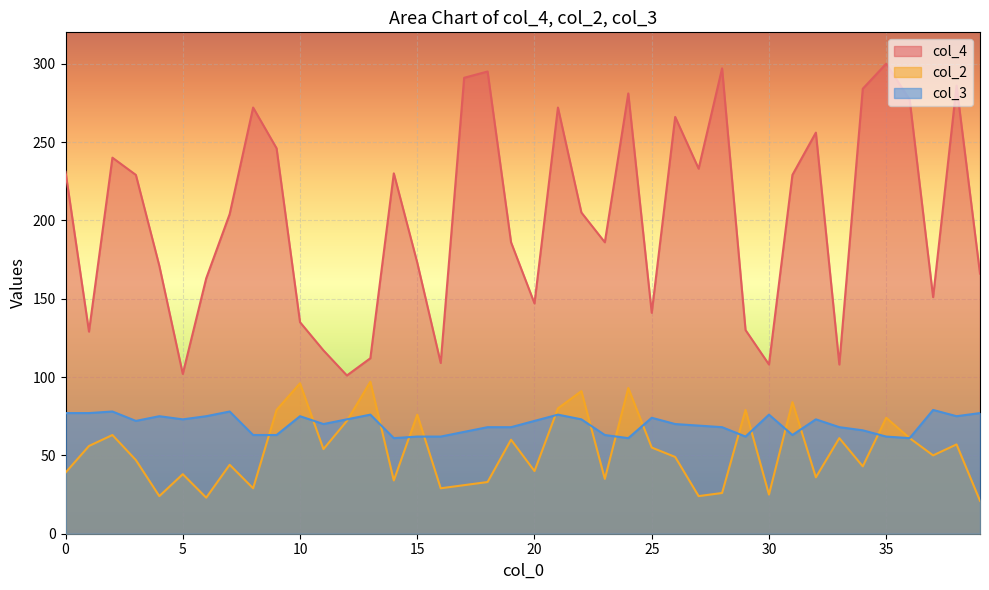

Reading left to right, extract all data points from this chart.

col_4: 0=231	1=129	2=240	3=229	4=171	5=102	6=163	7=204	8=272	9=246	10=135	11=117	12=101	13=112	14=230	15=173	16=109	17=291	18=295	19=186	20=147	21=272	22=205	23=186	24=281	25=141	26=266	27=233	28=297	29=130	30=108	31=229	32=256	33=108	34=284	35=300	36=277	37=151	38=286	39=166
col_2: 0=39	1=56	2=63	3=47	4=24	5=38	6=23	7=44	8=29	9=79	10=96	11=54	12=72	13=97	14=34	15=76	16=29	17=31	18=33	19=60	20=40	21=80	22=91	23=35	24=93	25=55	26=49	27=24	28=26	29=79	30=25	31=84	32=36	33=61	34=43	35=74	36=61	37=50	38=57	39=21
col_3: 0=77	1=77	2=78	3=72	4=75	5=73	6=75	7=78	8=63	9=63	10=75	11=70	12=73	13=76	14=61	15=62	16=62	17=65	18=68	19=68	20=72	21=76	22=73	23=63	24=61	25=74	26=70	27=69	28=68	29=62	30=76	31=63	32=73	33=68	34=66	35=62	36=61	37=79	38=75	39=77